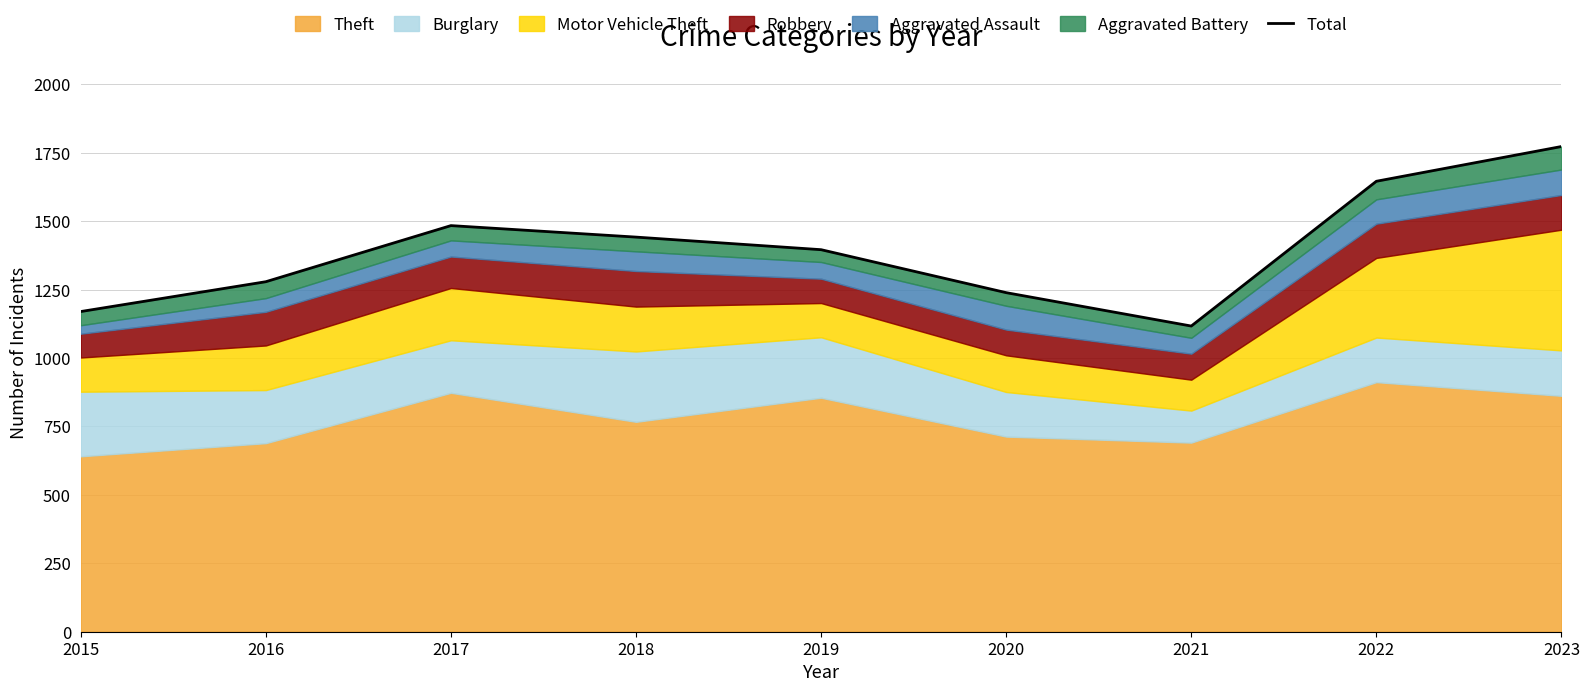

Reading left to right, list all the values displayed in this chart.

1170	1279	1484	1442	1396	1239	1117	1646	1773